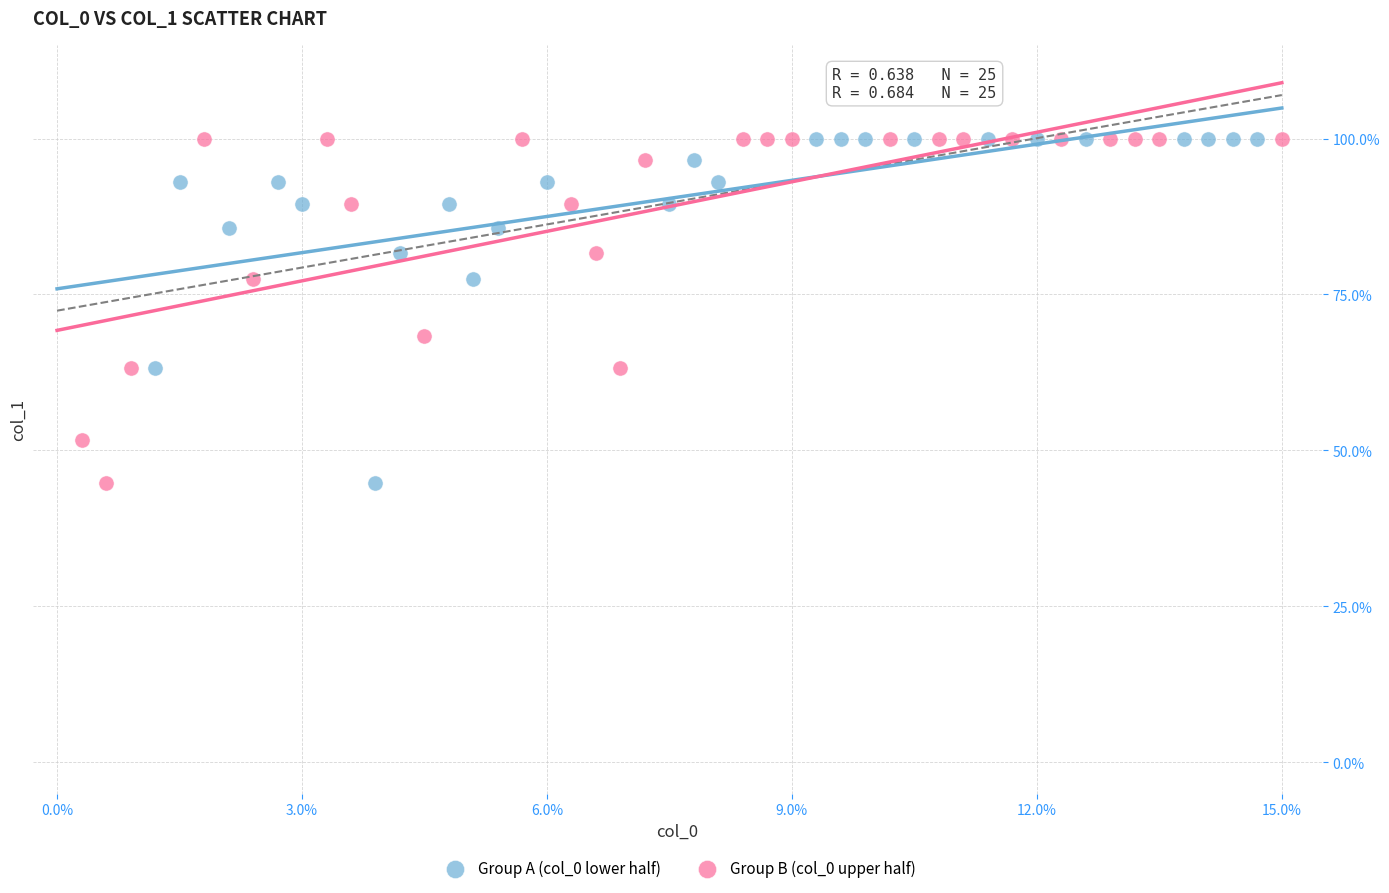

What are all the series names shown in the legend?

Group A (col_0 lower half), Group B (col_0 upper half)